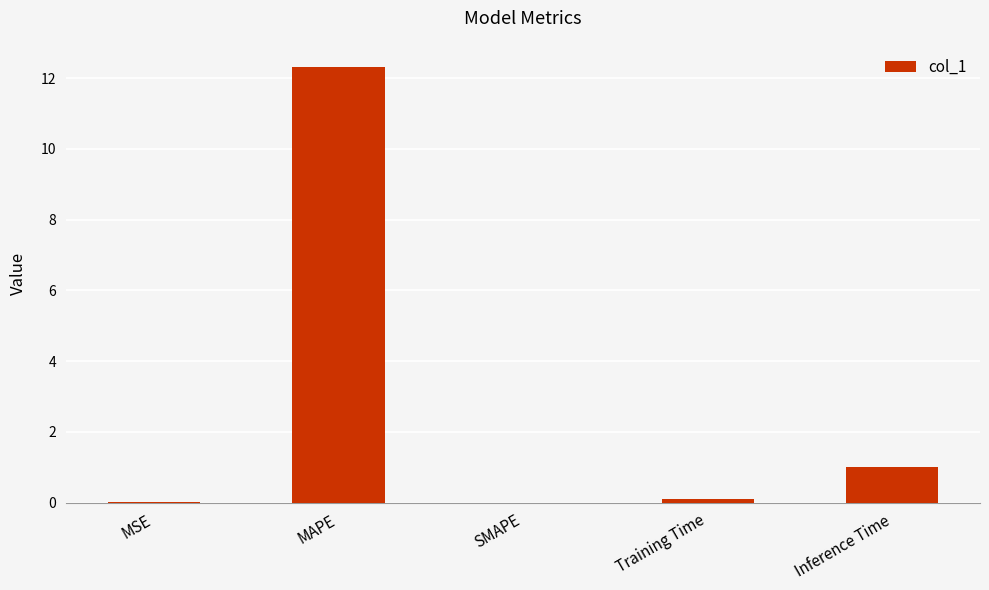

Is it true that the value at SMAPE is 0.0?

True